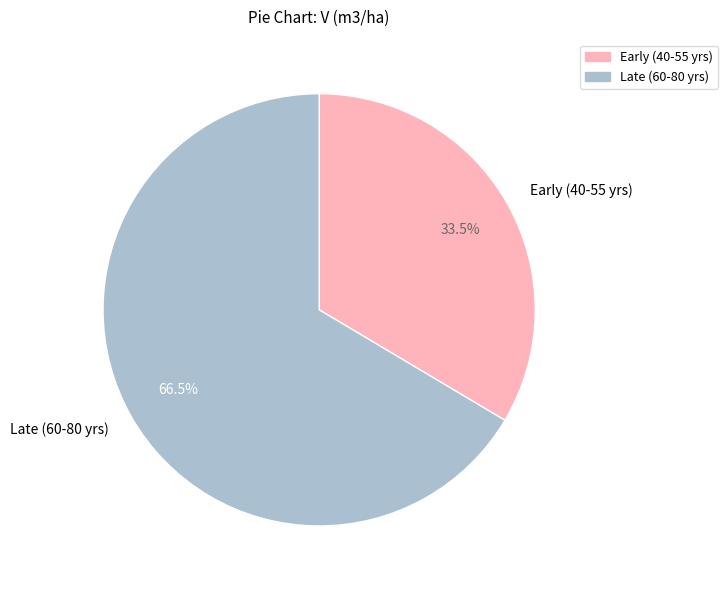

Combined, what portion of the pie is Late (60-80 yrs) and Early (40-55 yrs)?

100.0%